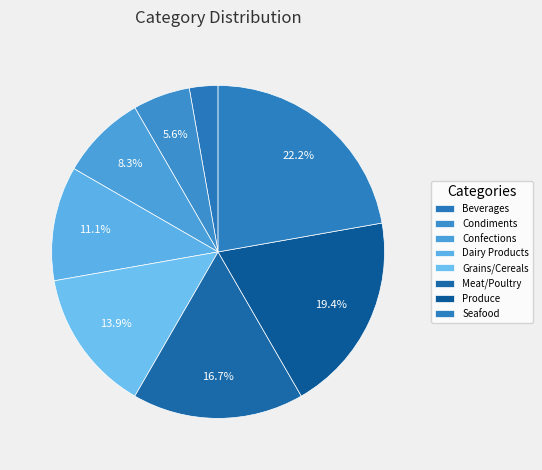

Combined, do Grains/Cereals and Dairy Products account for over 50%?

No